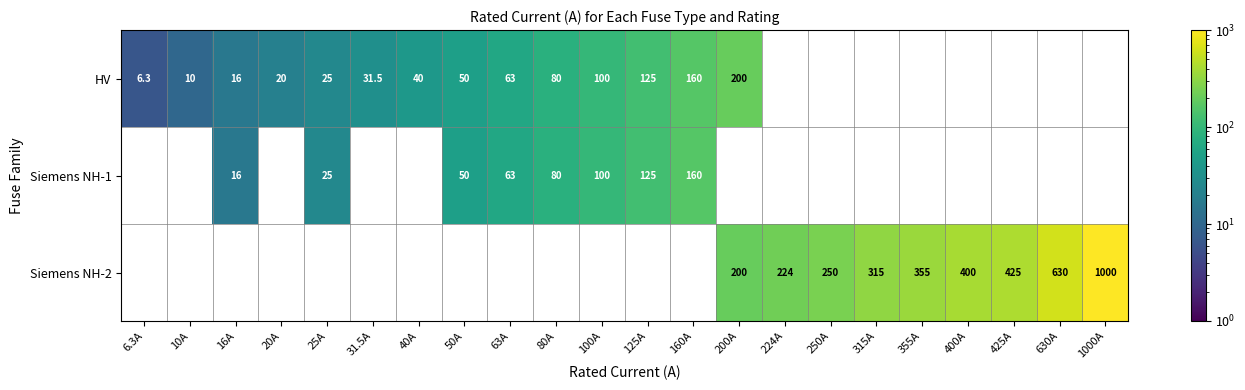

Is it true that Siemens NH-2 equals 355.0 at 355A?

True